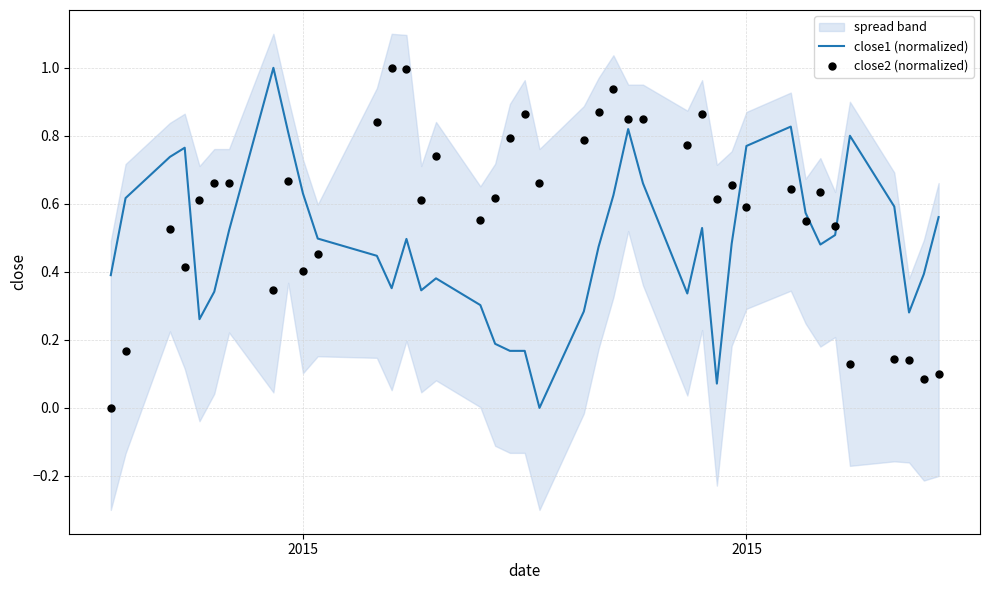

Is the value of close2 (normalized) at 8 greater than the value of close1 (normalized) at 2?

No